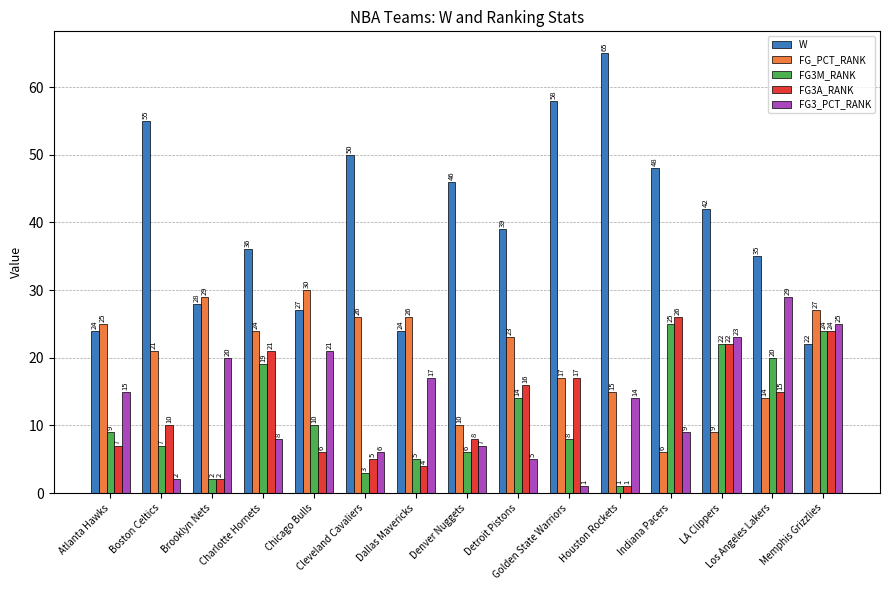

What is the maximum value shown in the chart?

65